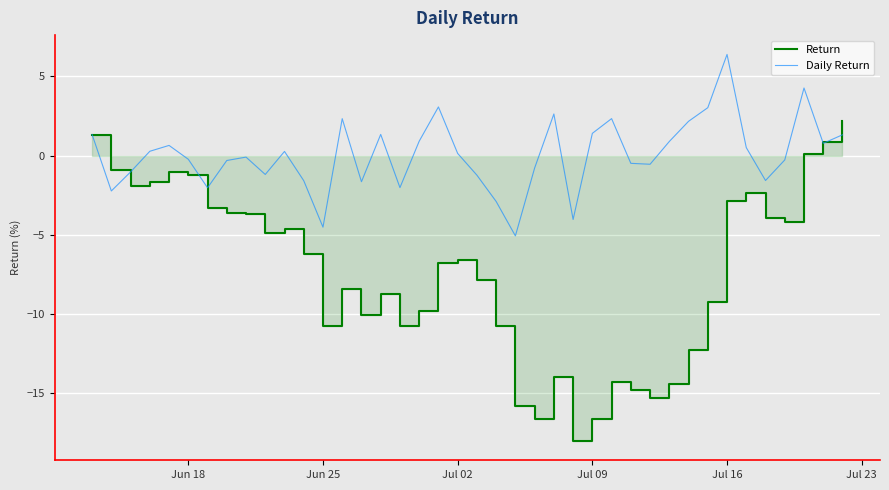

The value of Daily Return at Jul 16 is 4.5. True or false?

False